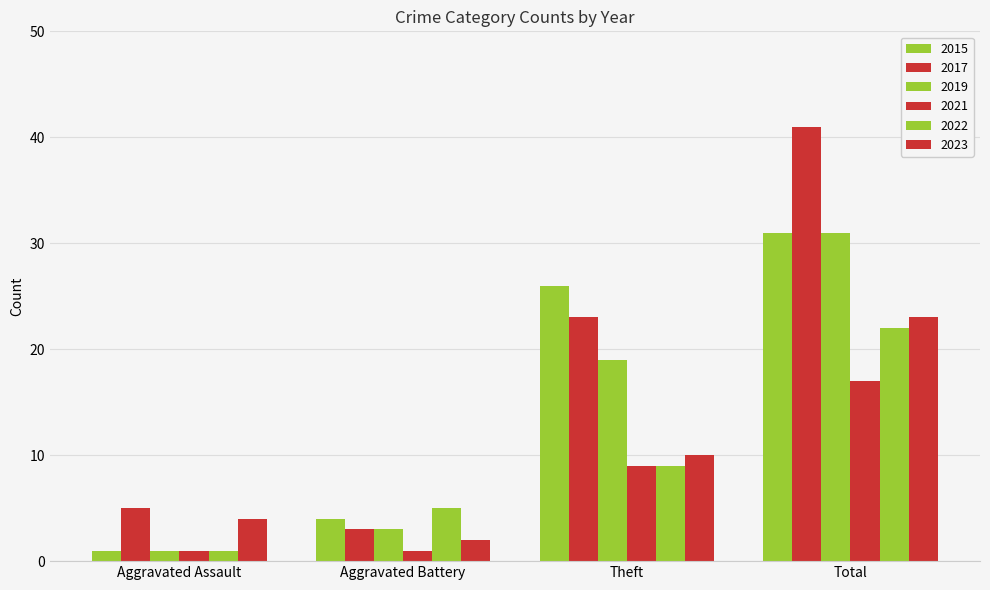

Which has a higher value, Aggravated Battery or Aggravated Assault?

Aggravated Battery